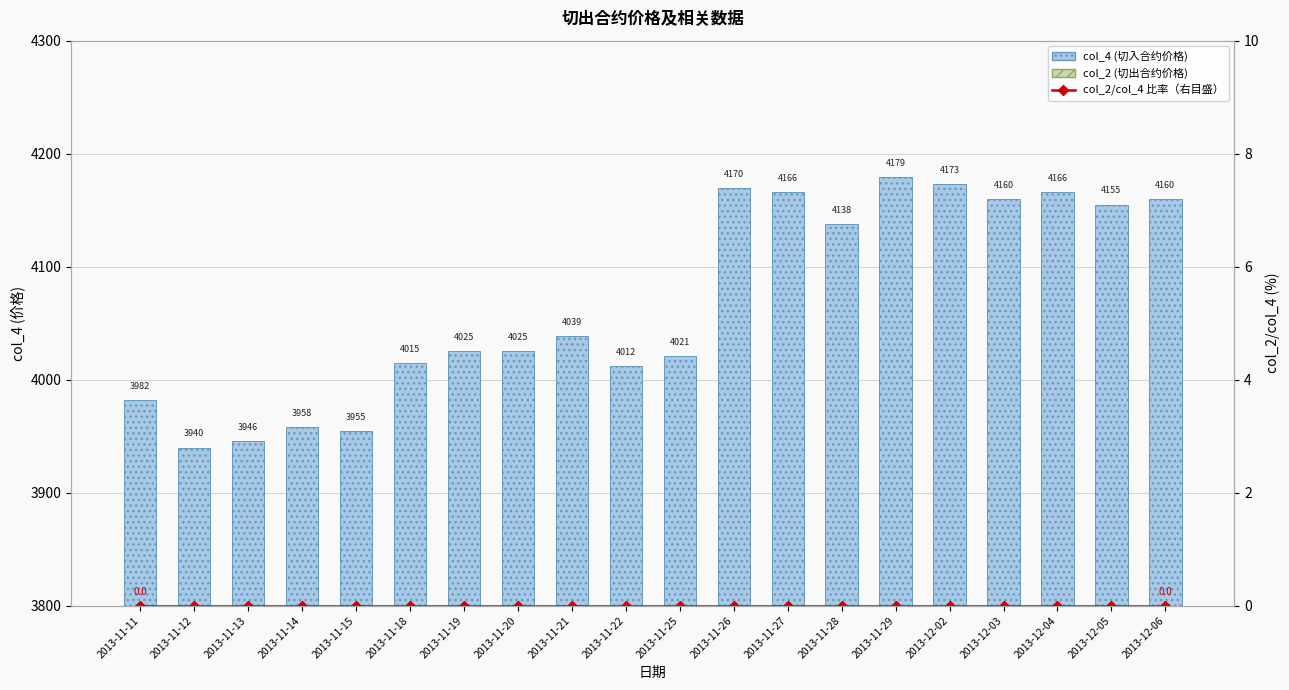

What position from the left is 2013-11-28?

14